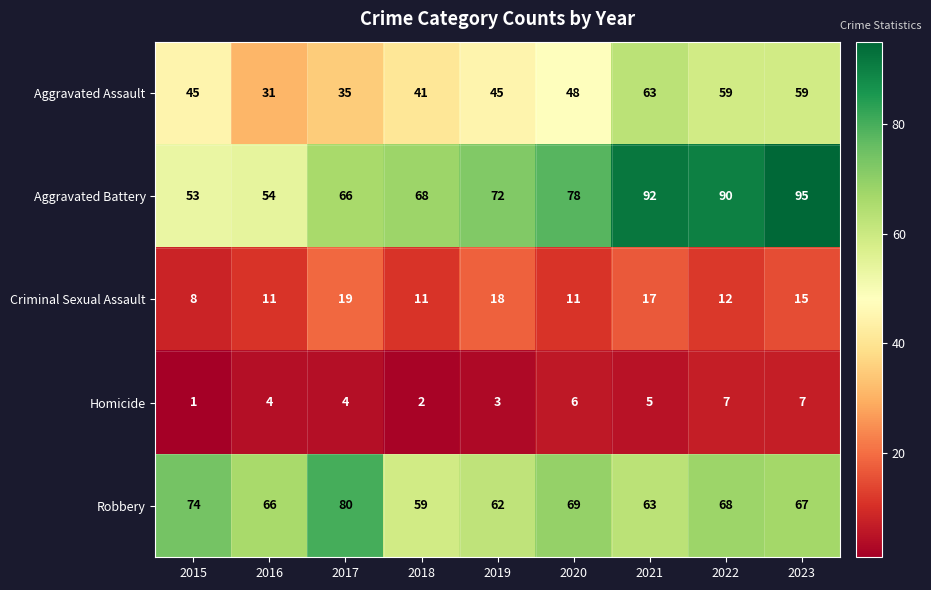

Where is Robbery nearest to the value 69?

2020